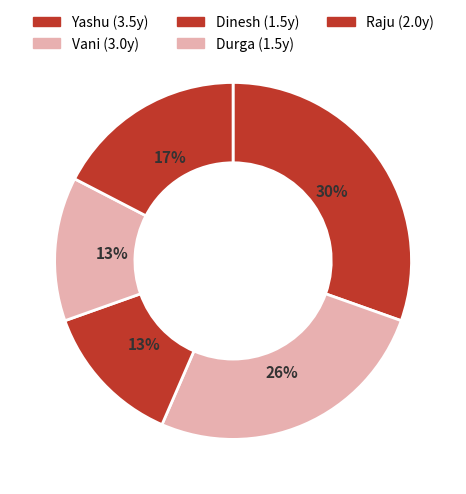

Count the number of slices in the pie.

5